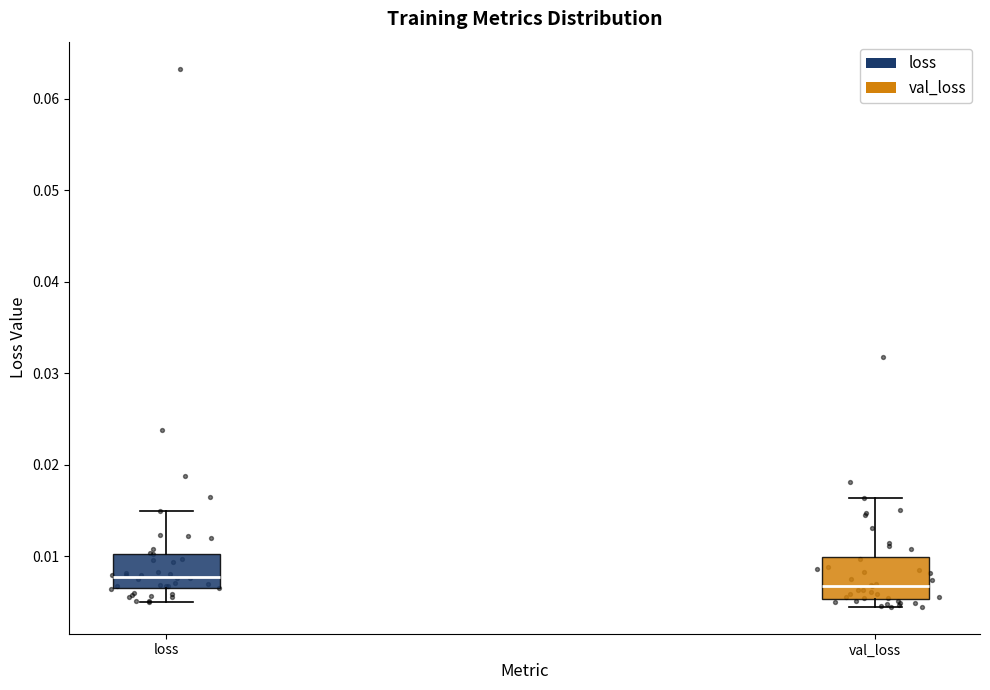

Reading left to right, read every box against the y-axis: the position of its median line, the range the box covers, and the ends of its whiskers. The values are not printed on the chart, so give them approximately, as read against the axis.

loss: median 0.008, box 0.007 to 0.010, whiskers 0.005 to 0.015
val_loss: median 0.007, box 0.005 to 0.010, whiskers 0.004 to 0.016